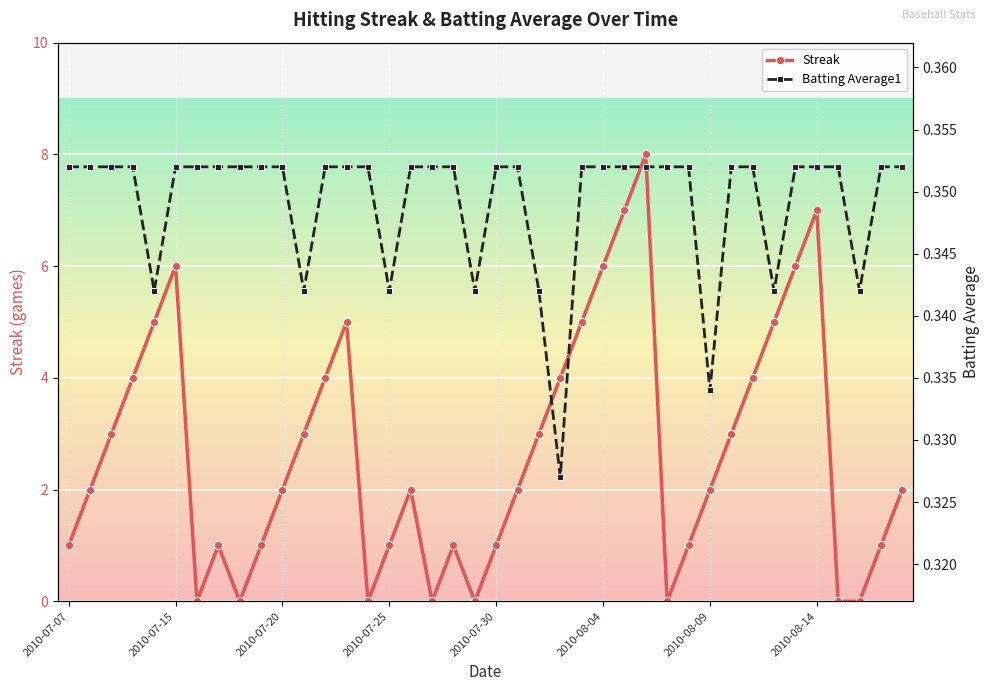

What is the difference between the second highest and minimum values in the Streak series?

7